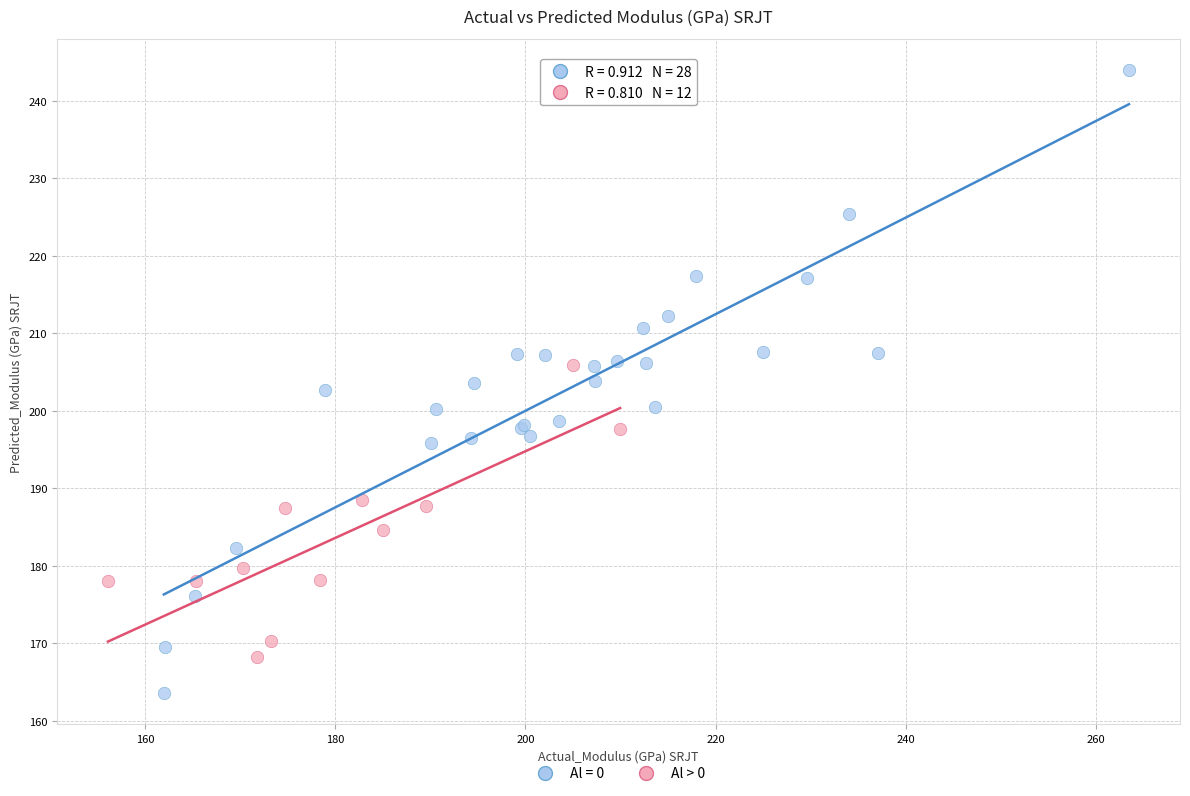

Which series has the largest Y range (max minus min)?

Al = 0